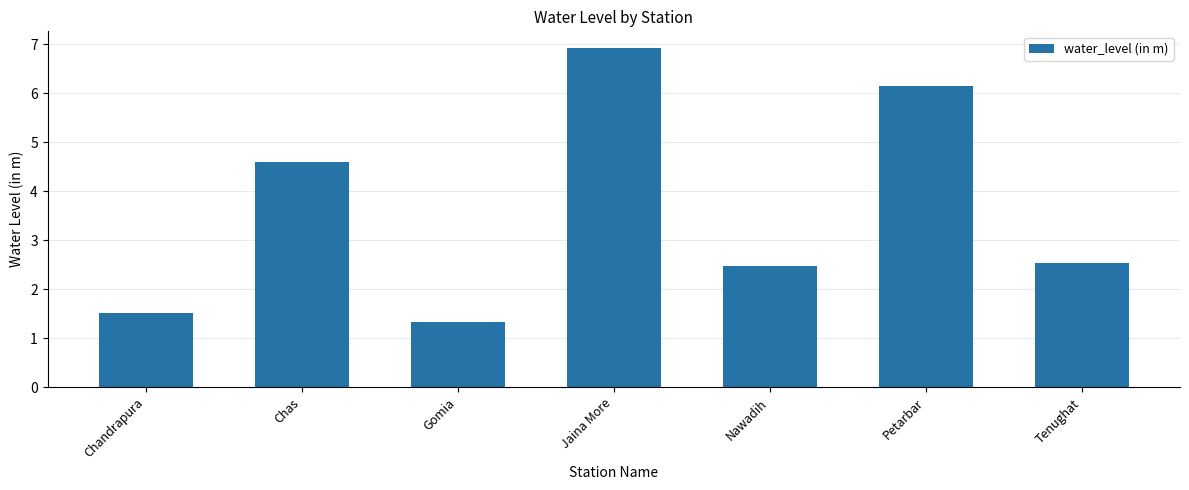

Is it true that the value at Chas is 7.6?

False